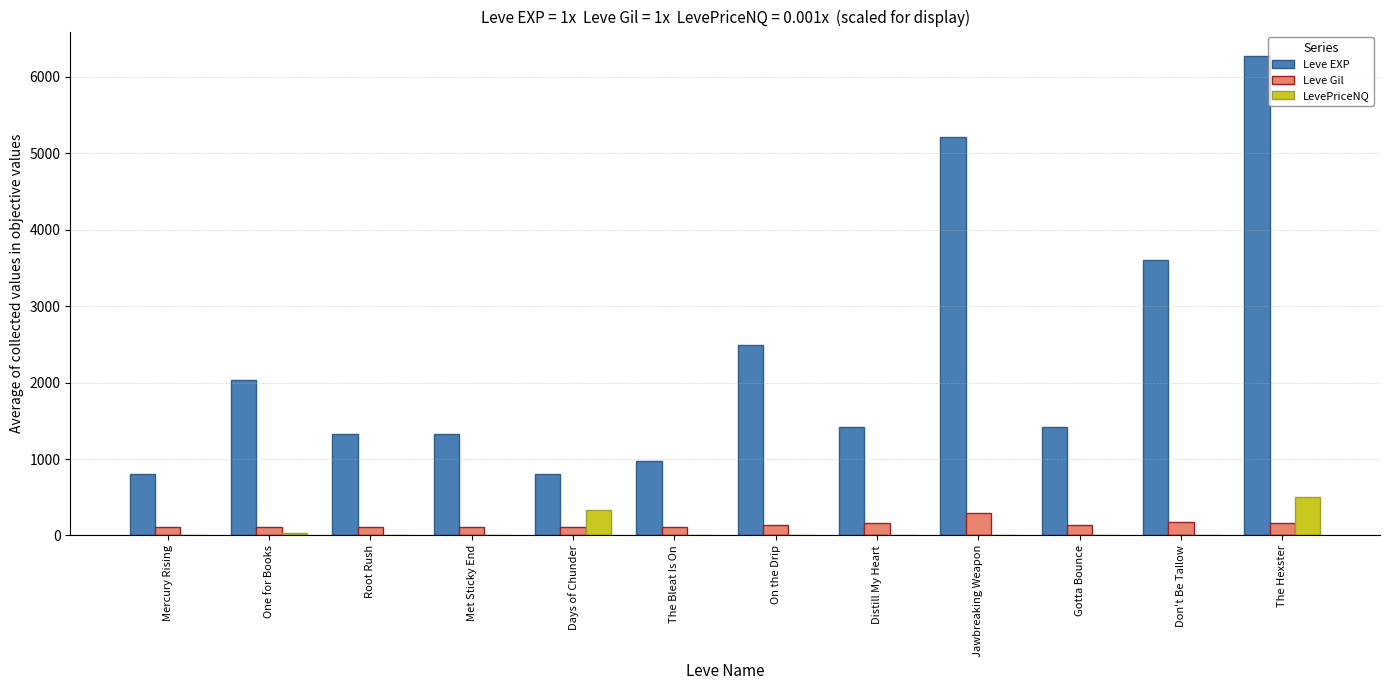

Between One for Books and The Hexster, which series saw the biggest shift?

Leve EXP